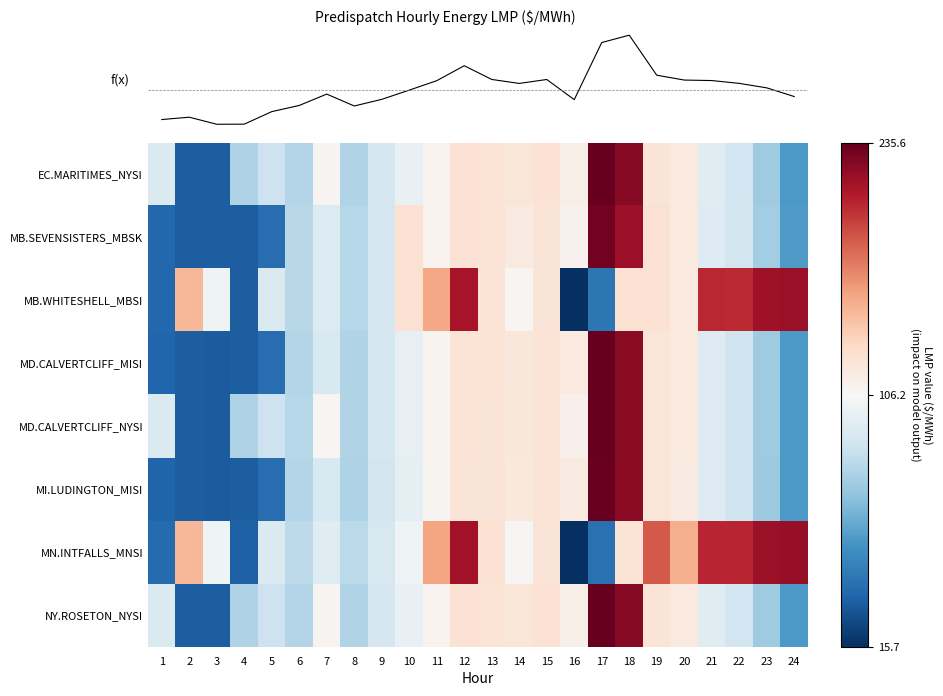

True or false: NY.ROSETON_NYSI has a value of 196.3 at 14.

False